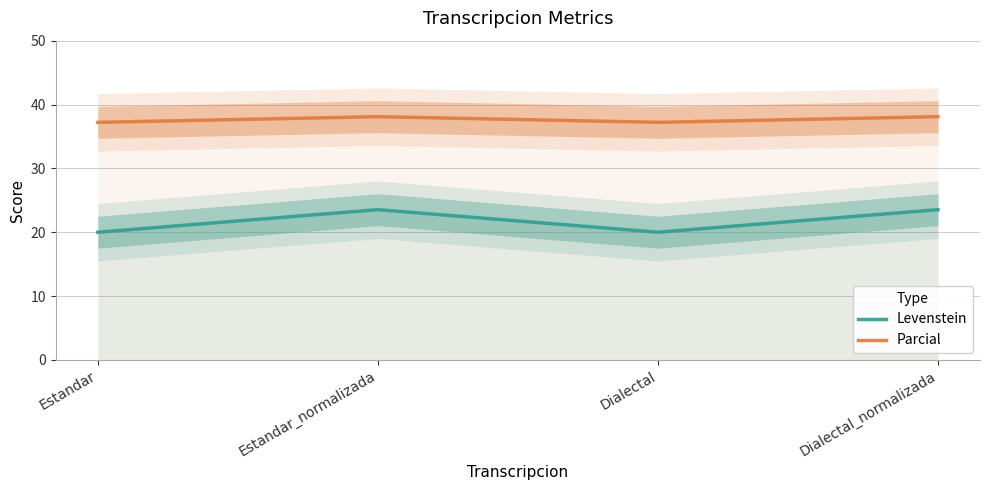

Reading left to right, transcribe all the data shown in this chart.

Levenstein: Estandar=20.0	Estandar_normalizada=23.5	Dialectal=20.0	Dialectal_normalizada=23.5
Parcial: Estandar=37.2	Estandar_normalizada=38.1	Dialectal=37.2	Dialectal_normalizada=38.1